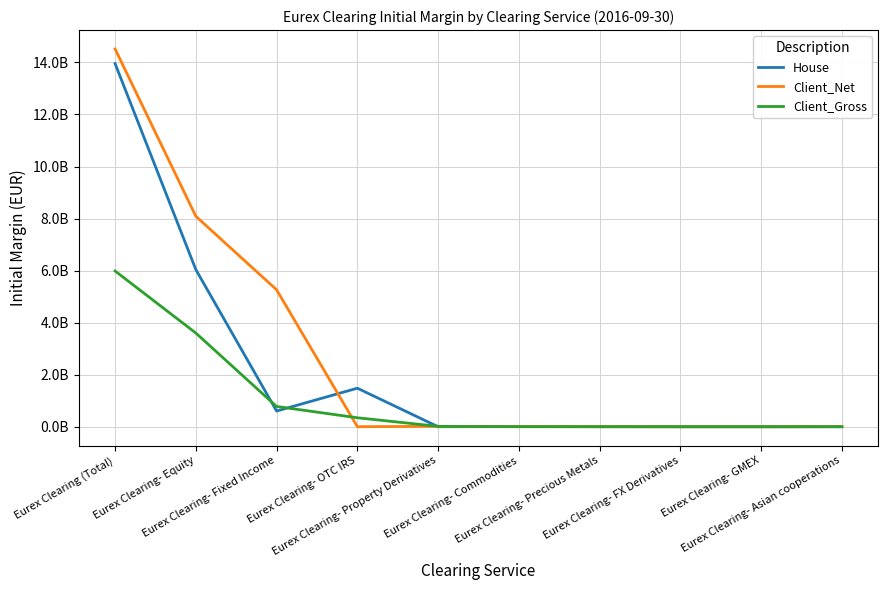

What are all the series names shown in the legend?

House, Client_Net, Client_Gross